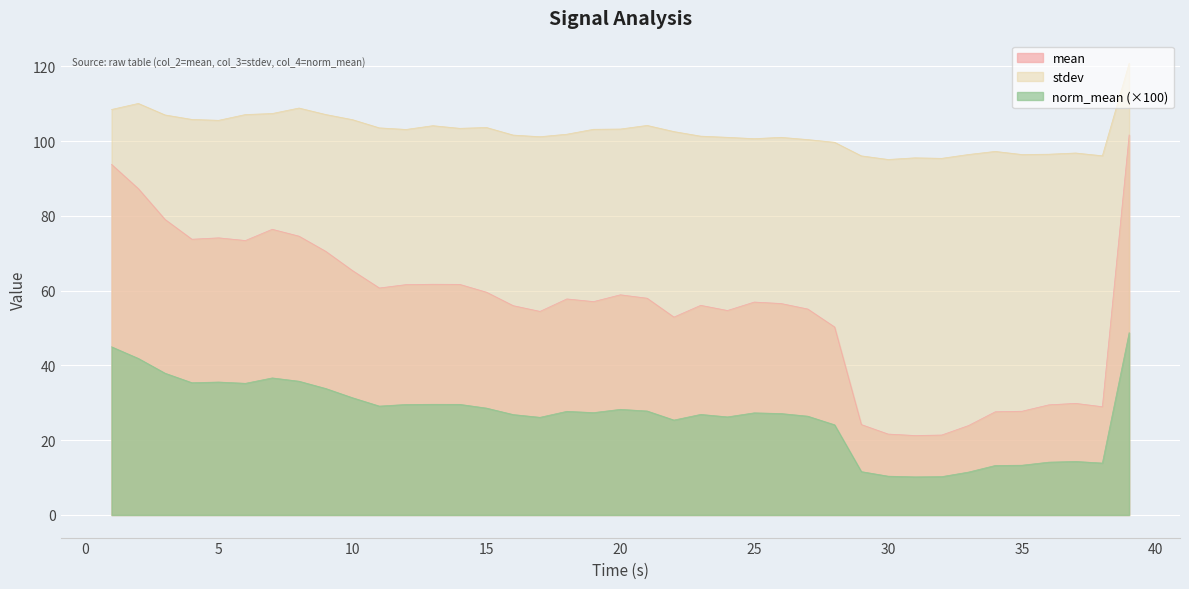

Reading left to right, what are all the values shown in this chart?

mean: 93.8	87.3	79.0	73.8	74.1	73.4	76.4	74.6	70.5	65.4	60.7	61.6	61.7	61.7	59.6	56.0	54.5	57.8	57.1	58.9	58.0	52.9	56.1	54.7	57.0	56.6	55.1	50.3	24.2	21.7	21.3	21.4	23.9	27.6	27.8	29.5	29.9	29.0	101.6
stdev: 108.5	110.1	107.0	105.8	105.6	107.1	107.4	108.9	107.1	105.7	103.6	103.1	104.1	103.4	103.7	101.6	101.2	101.9	103.2	103.2	104.2	102.6	101.3	101.0	100.7	101.0	100.4	99.7	96.1	95.1	95.5	95.4	96.4	97.3	96.4	96.5	96.8	96.1	120.8
norm_mean: 45.0	41.9	37.9	35.4	35.6	35.2	36.7	35.8	33.8	31.4	29.1	29.6	29.6	29.6	28.6	26.9	26.1	27.7	27.4	28.3	27.8	25.4	26.9	26.2	27.3	27.1	26.4	24.1	11.6	10.4	10.2	10.3	11.5	13.2	13.3	14.1	14.3	13.9	48.8